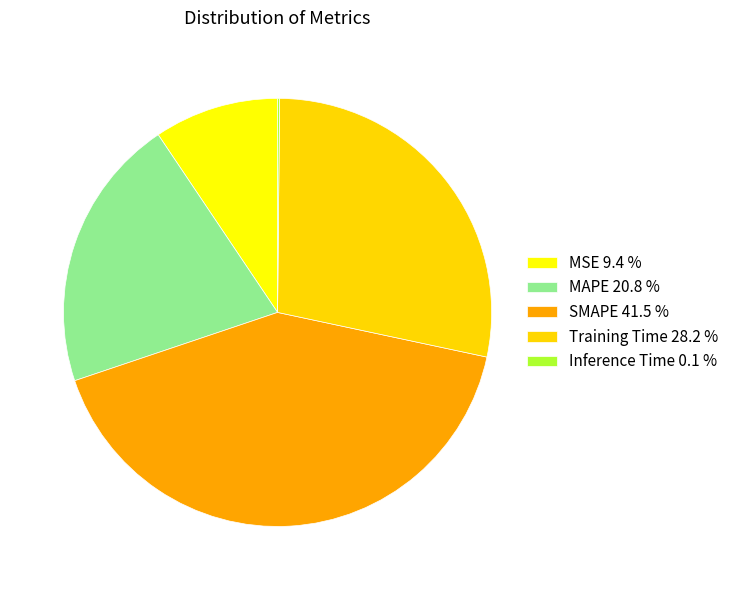

Do MAPE 20.8 % and SMAPE 41.5 % together represent more than half of the pie?

Yes